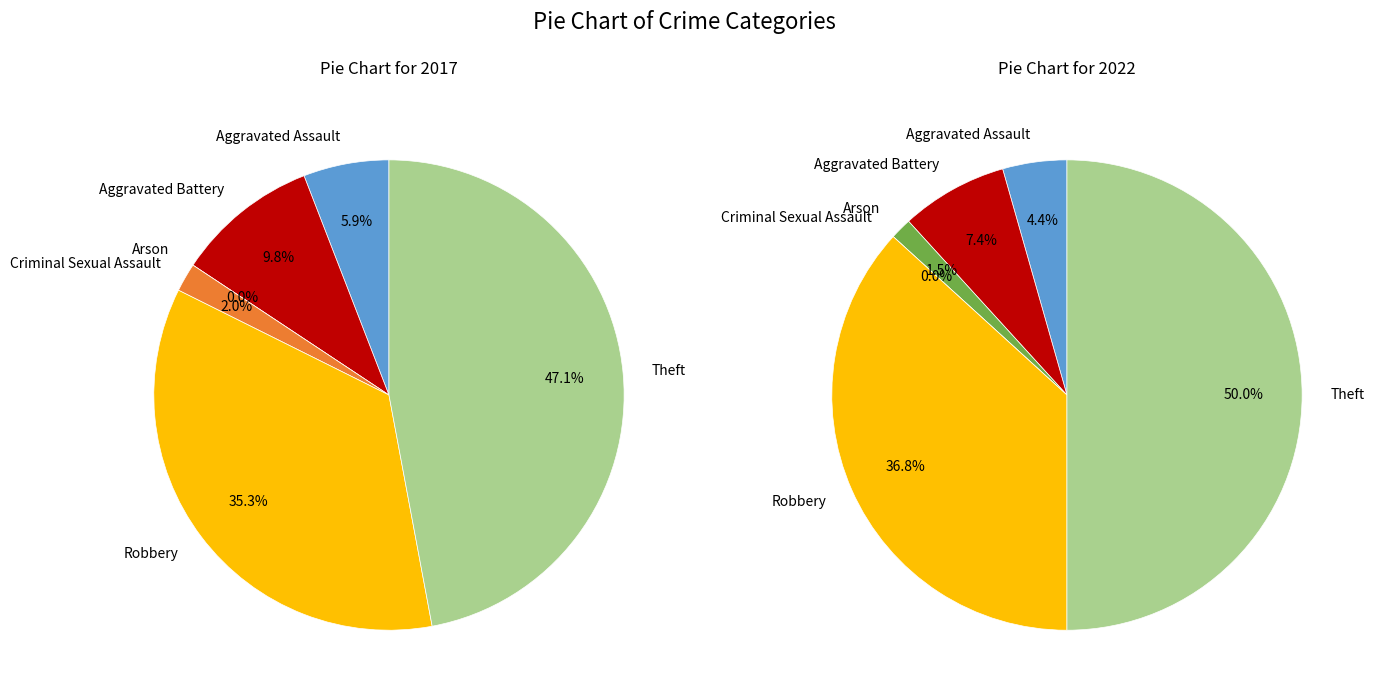

Which series has the widest spread of values?

values_2022